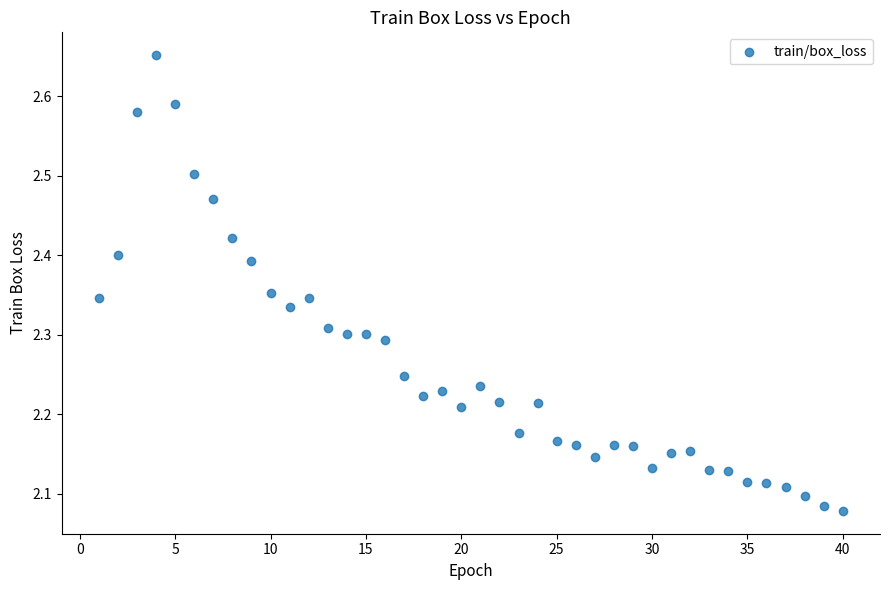

What is the range of X values (max minus min)?

39.0